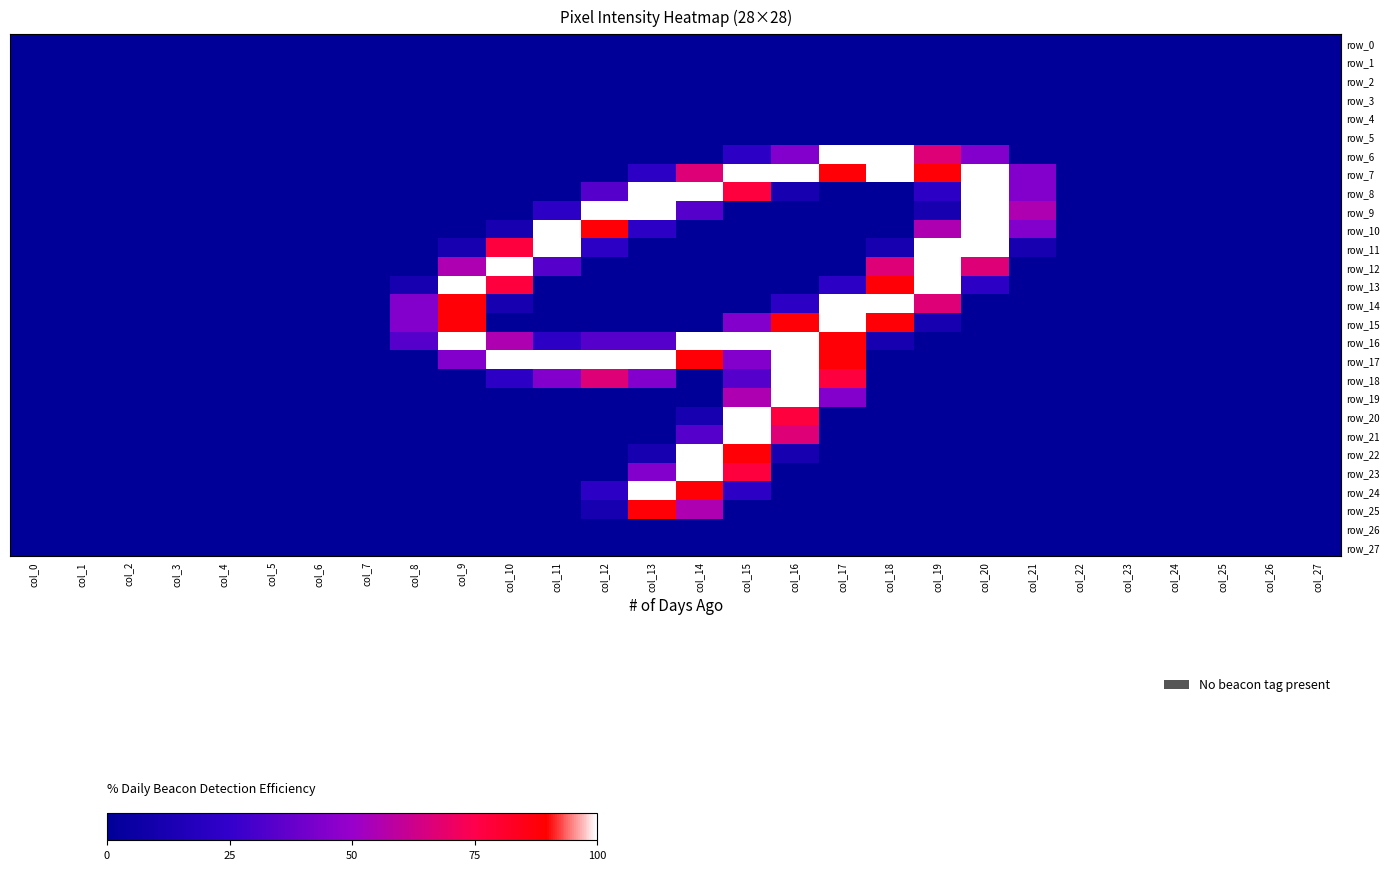

What is the total value across all series at col_15?

867.1